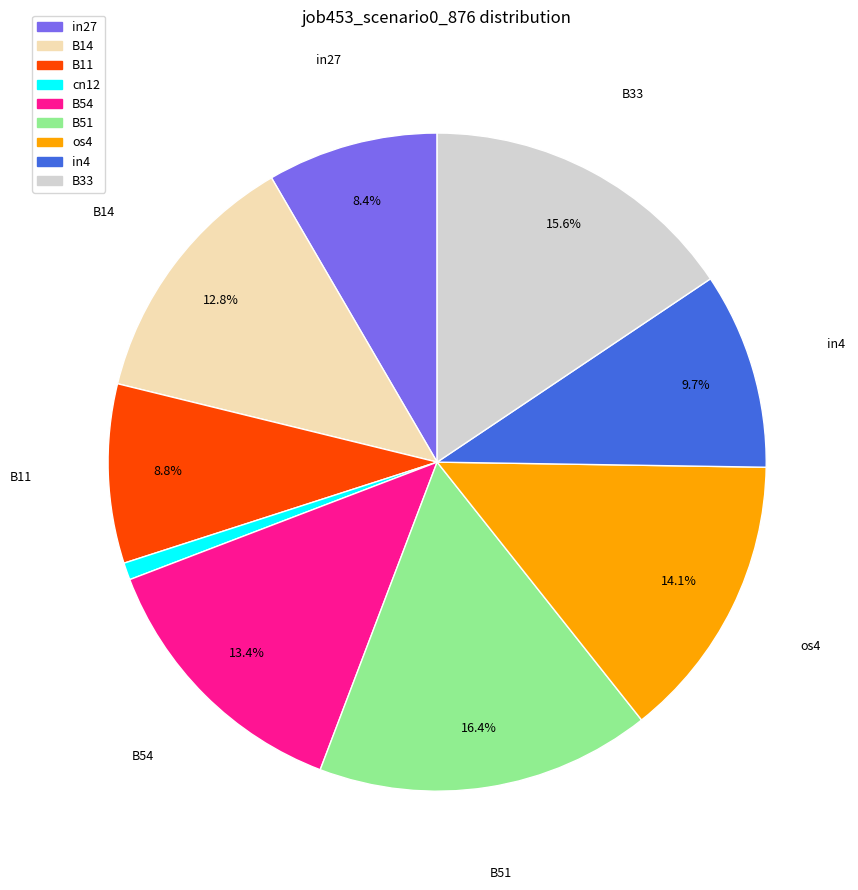

True or false: cn12 accounts for 15% of the total.

False